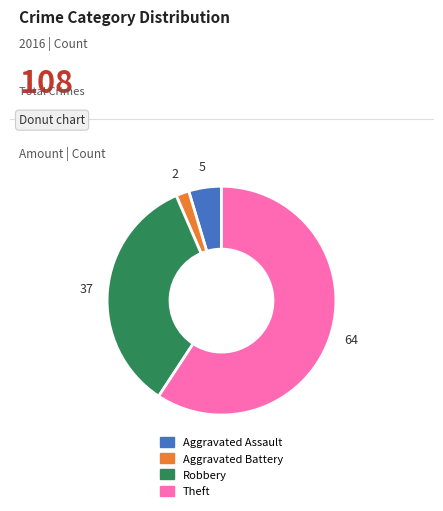

Which slice is the largest?

Theft